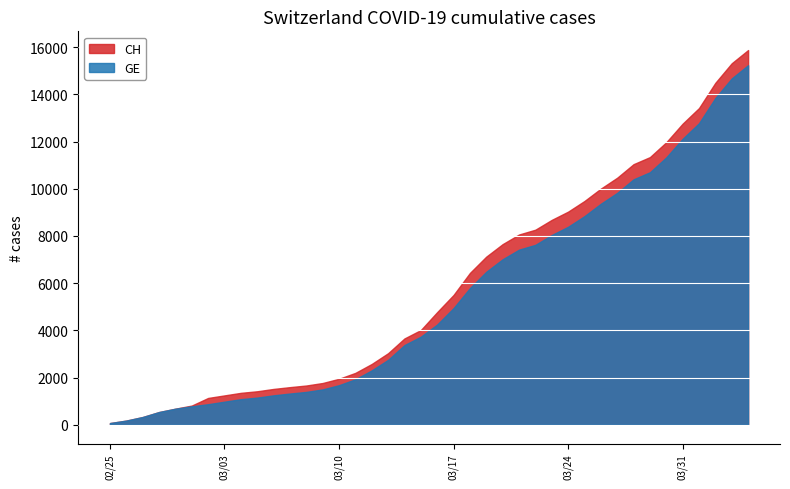

True or false: GE has a value of 693 at 2020-03-08.

False